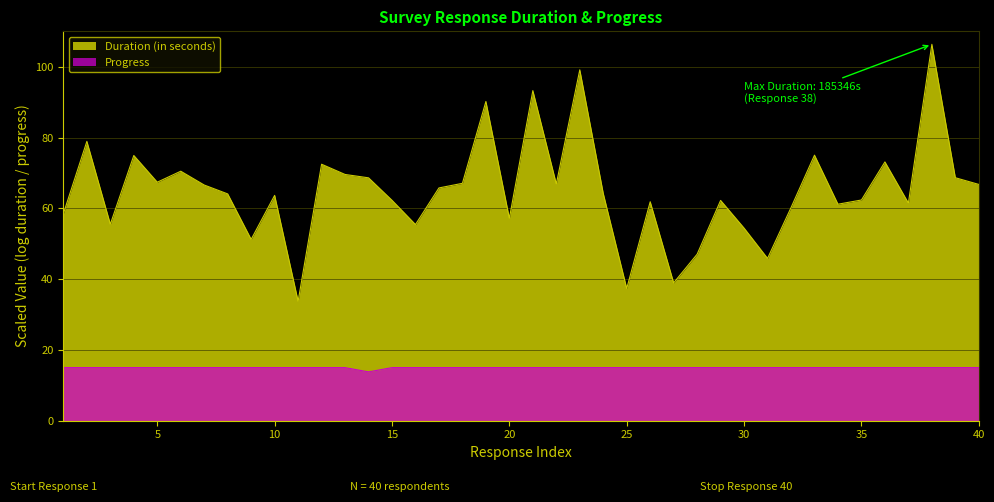

What is the greatest value displayed?

106.3